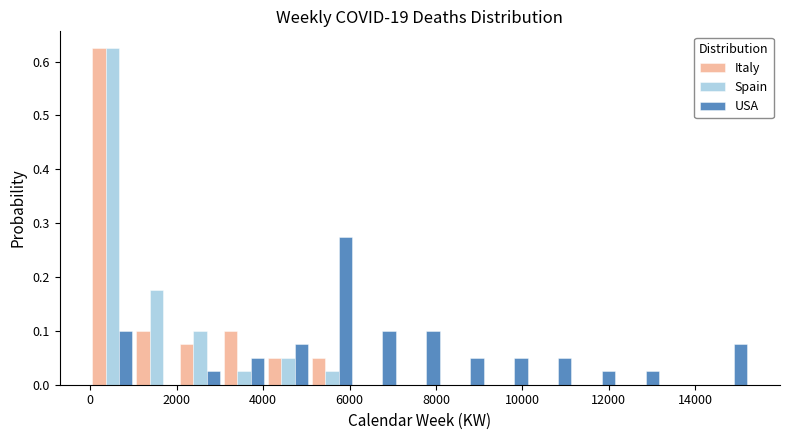

Reading left to right, transcribe this chart: for each range on the x-axis, give the height of each series' bar. Neither the bar edges nor the heights are printed on the chart, so give them approximately, as read against the axes.

0 to 1000: Italy=0.63	Spain=0.63	USA=0.10
1000 to 2000: Italy=0.10	Spain=0.18	USA=0
2000 to 3000: Italy=0.08	Spain=0.10	USA=0.03
3000 to 4000: Italy=0.10	Spain=0.03	USA=0.05
4000 to 5000: Italy=0.05	Spain=0.05	USA=0.08
5000 to 6200: Italy=0.05	Spain=0.03	USA=0.28
6200 to 7200: Italy=0	Spain=0	USA=0.10
7200 to 8200: Italy=0	Spain=0	USA=0.10
8200 to 9200: Italy=0	Spain=0	USA=0.05
9200 to 10200: Italy=0	Spain=0	USA=0.05
10200 to 11200: Italy=0	Spain=0	USA=0.05
11200 to 12200: Italy=0	Spain=0	USA=0.03
12200 to 13200: Italy=0	Spain=0	USA=0.03
13200 to 14200: Italy=0	Spain=0	USA=0
14200 to 15200: Italy=0	Spain=0	USA=0.08